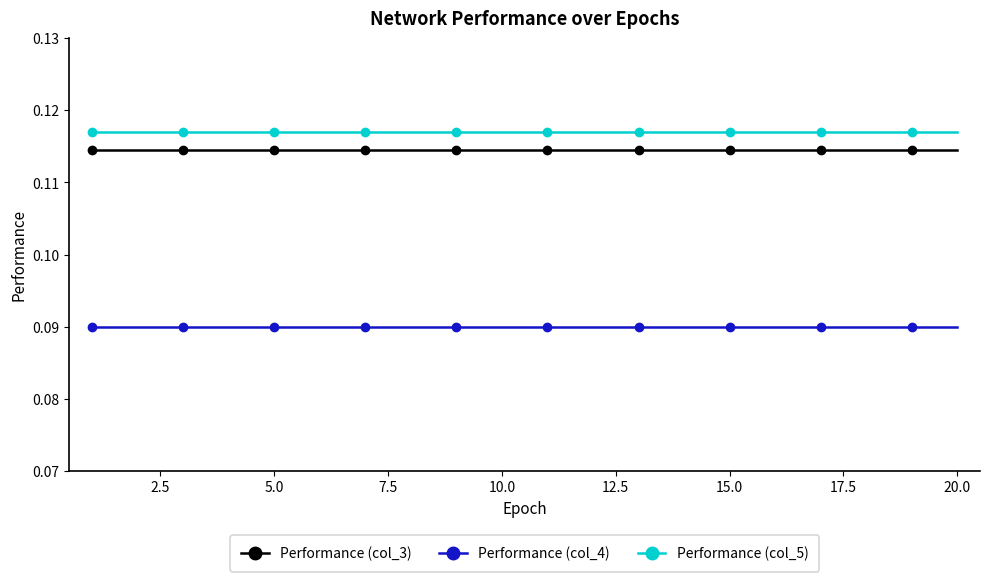

List the series in order of their peak value, highest first.

Performance (col_5), Performance (col_3), Performance (col_4)